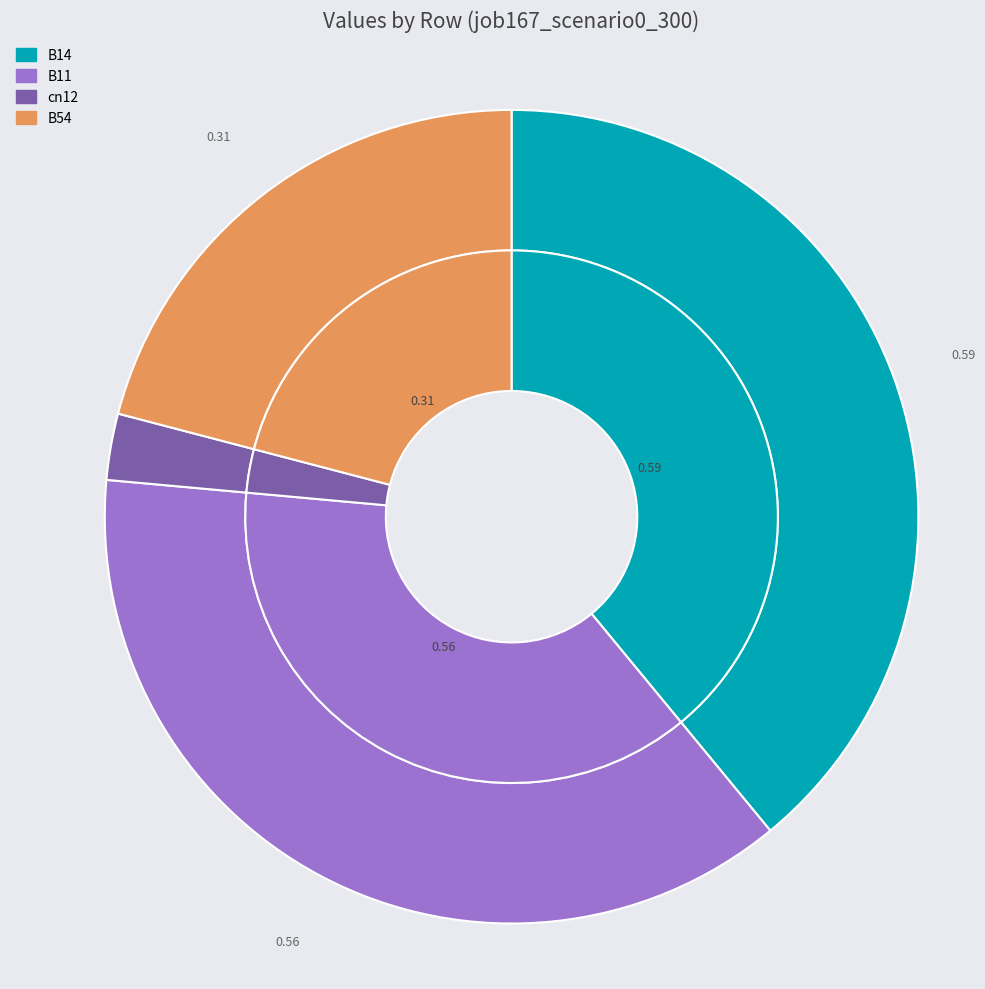

True or false: B54 accounts for 21% of the total.

True